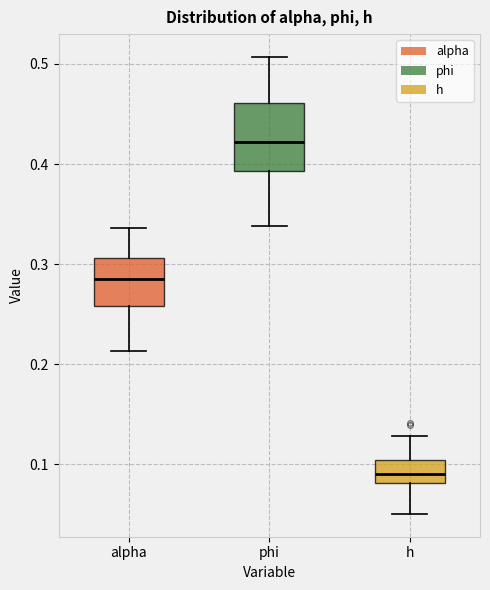

Where is the lower edge of the box for alpha on the y-axis? The values are not printed on the chart, so give them approximately, as read against the axis.

0.26